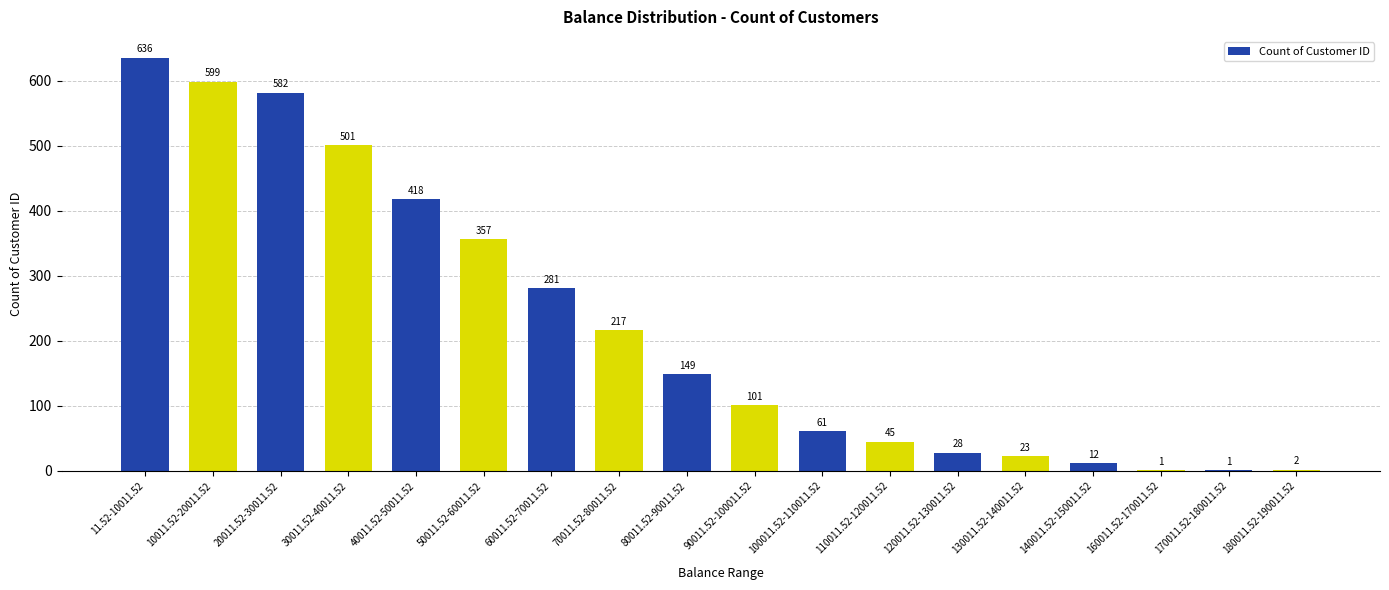

What is the average value?

223